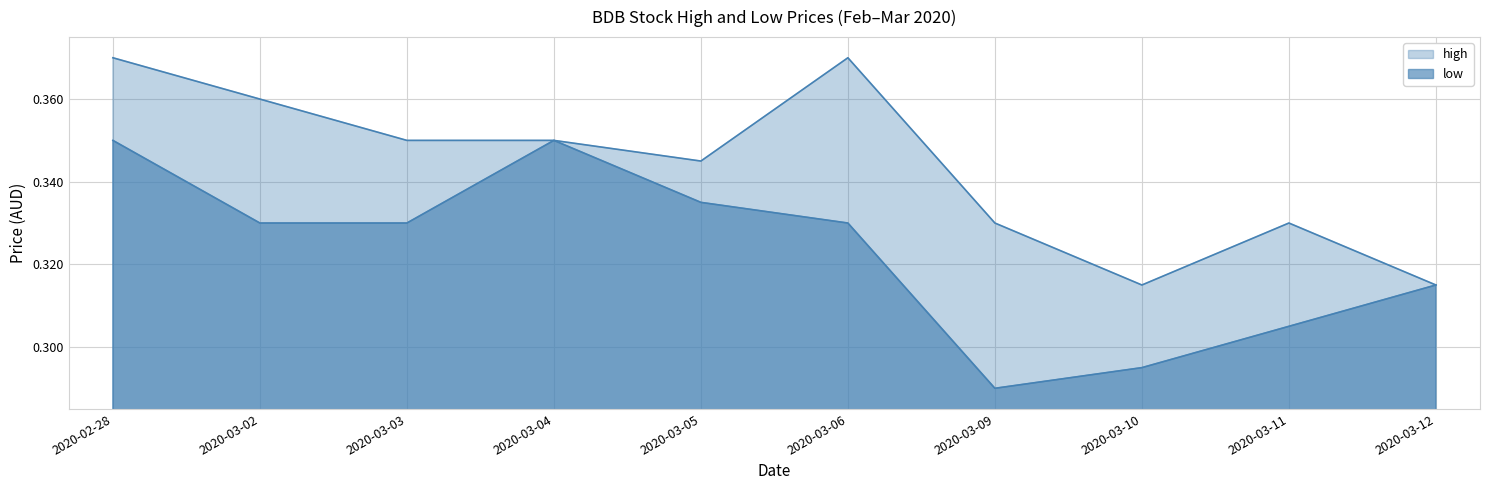

Which has a higher value, 2020-03-10 or 2020-03-02?

2020-03-02